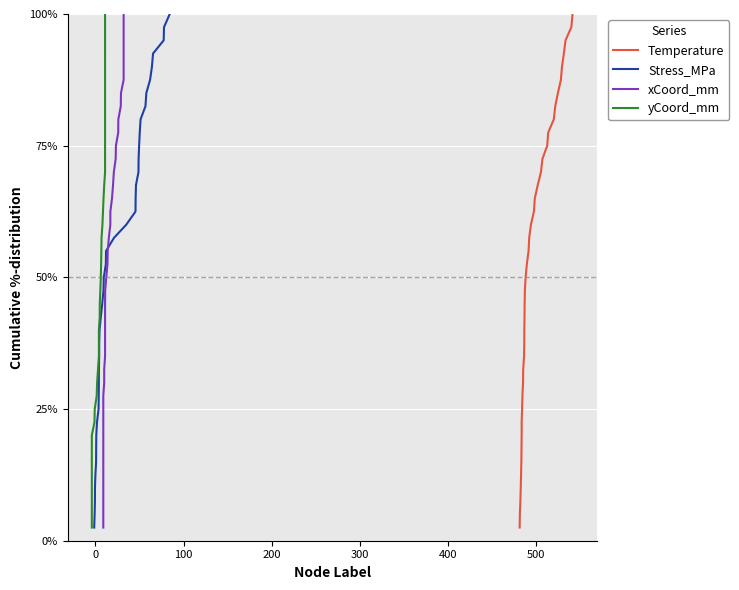

What is the highest value of the Temperature series?

100.0